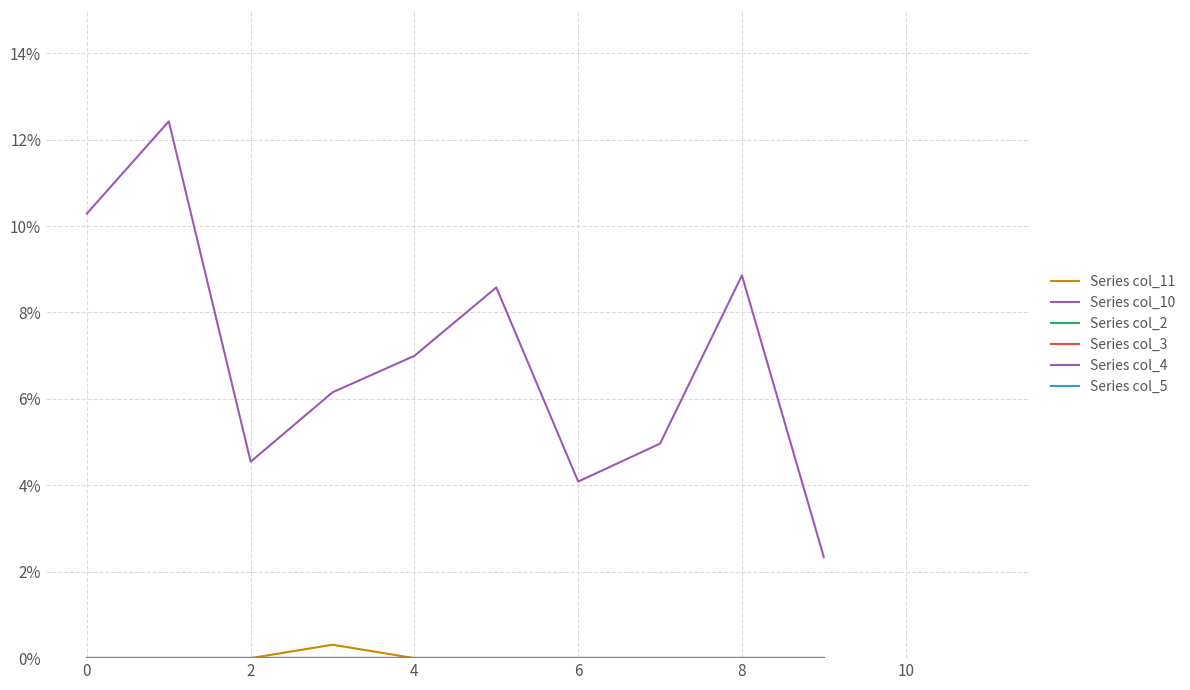

True or false: Series col_11 and Series col_2 intersect in this chart.

False